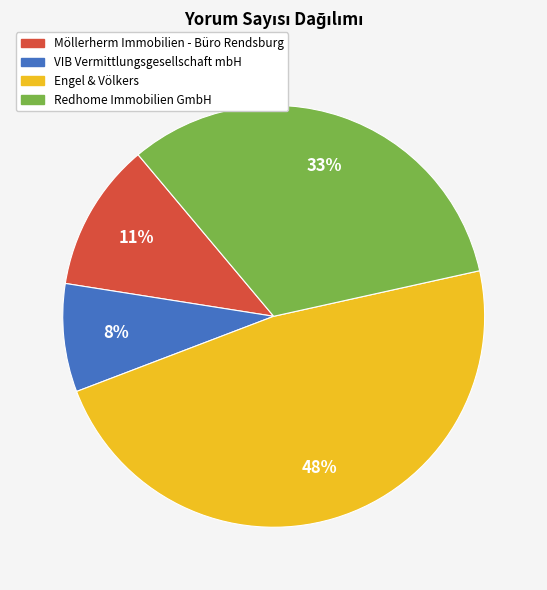

Does Redhome Immobilien GmbH represent more than half of the total?

No